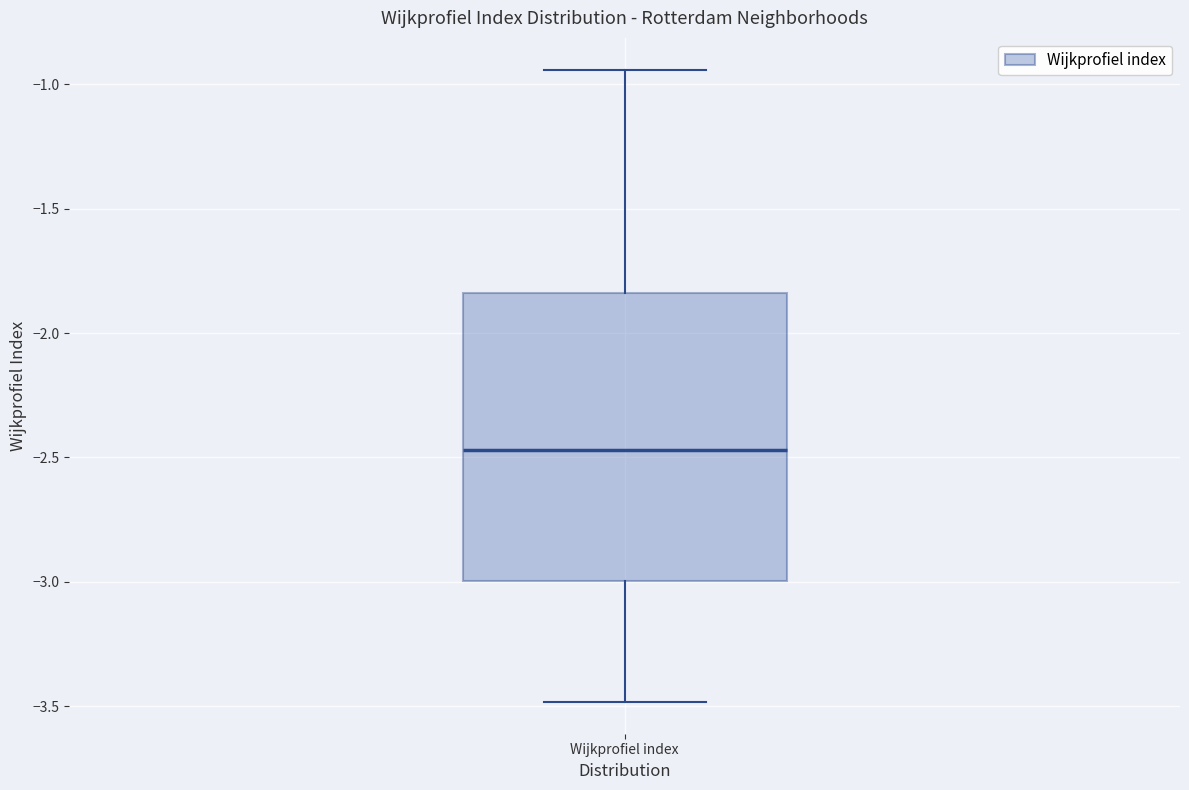

Where does the upper whisker of the box for Wijkprofiel index end on the y-axis? The values are not printed on the chart, so give them approximately, as read against the axis.

-0.95